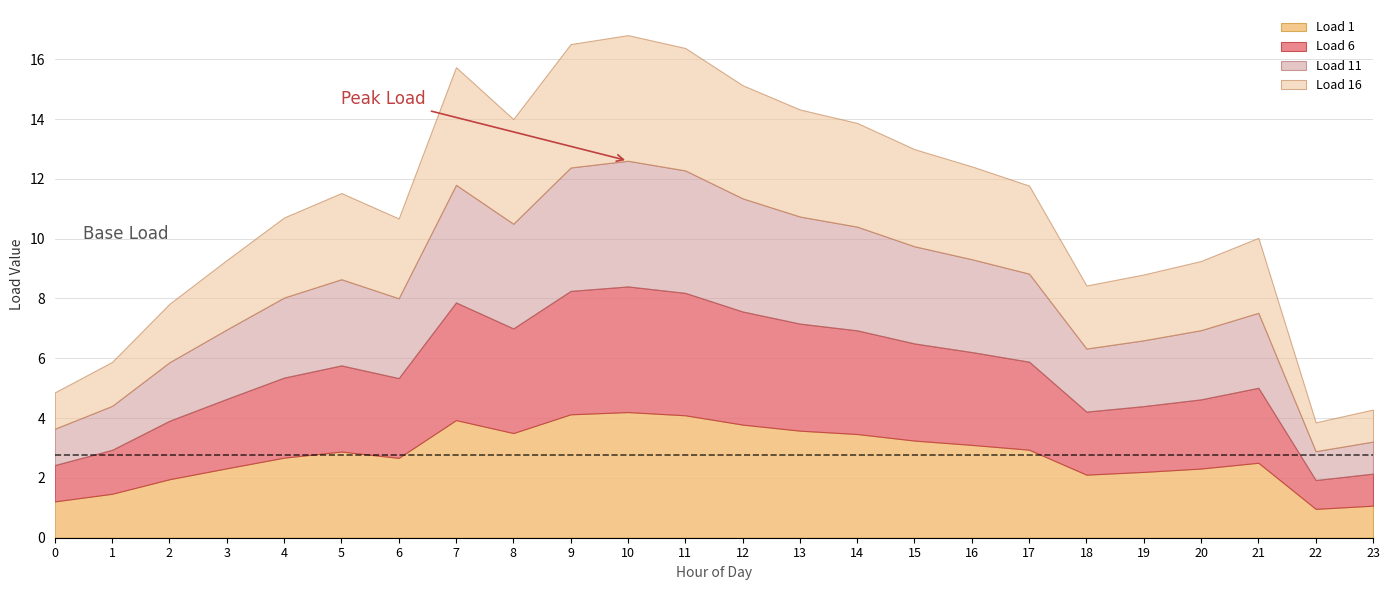

True or false: Load 6 has a value of 2.1 at 18.

True